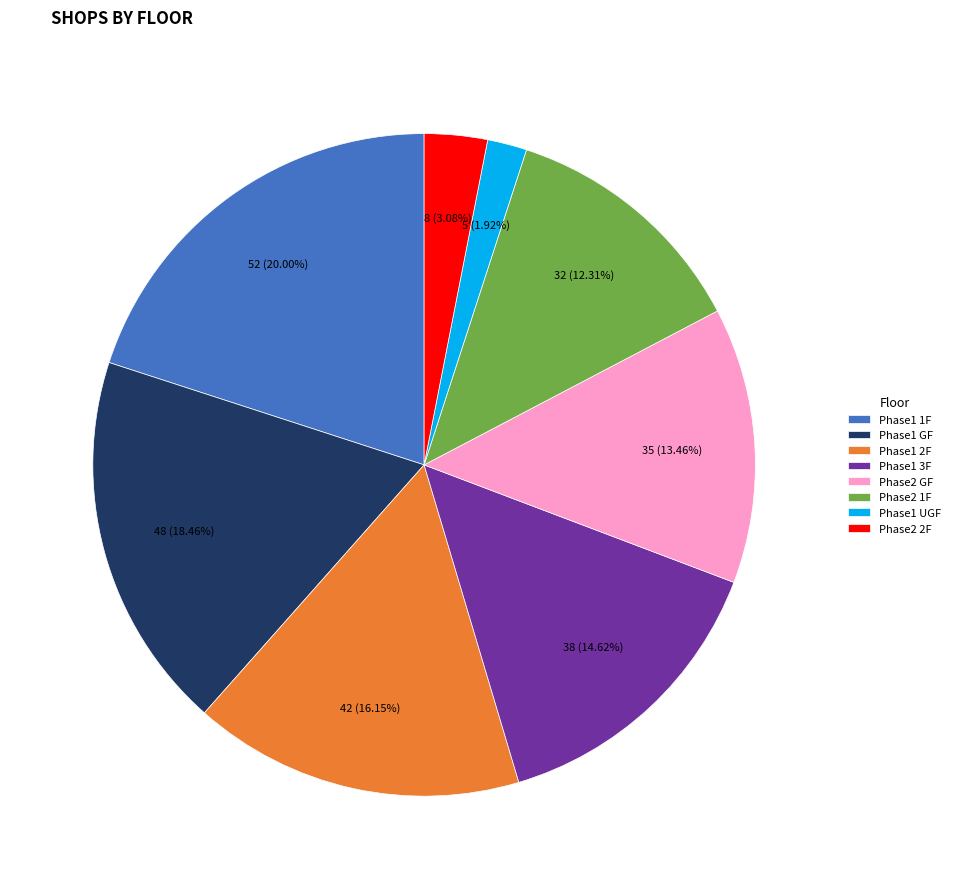

To the nearest percent, what is the average slice percentage?

12%